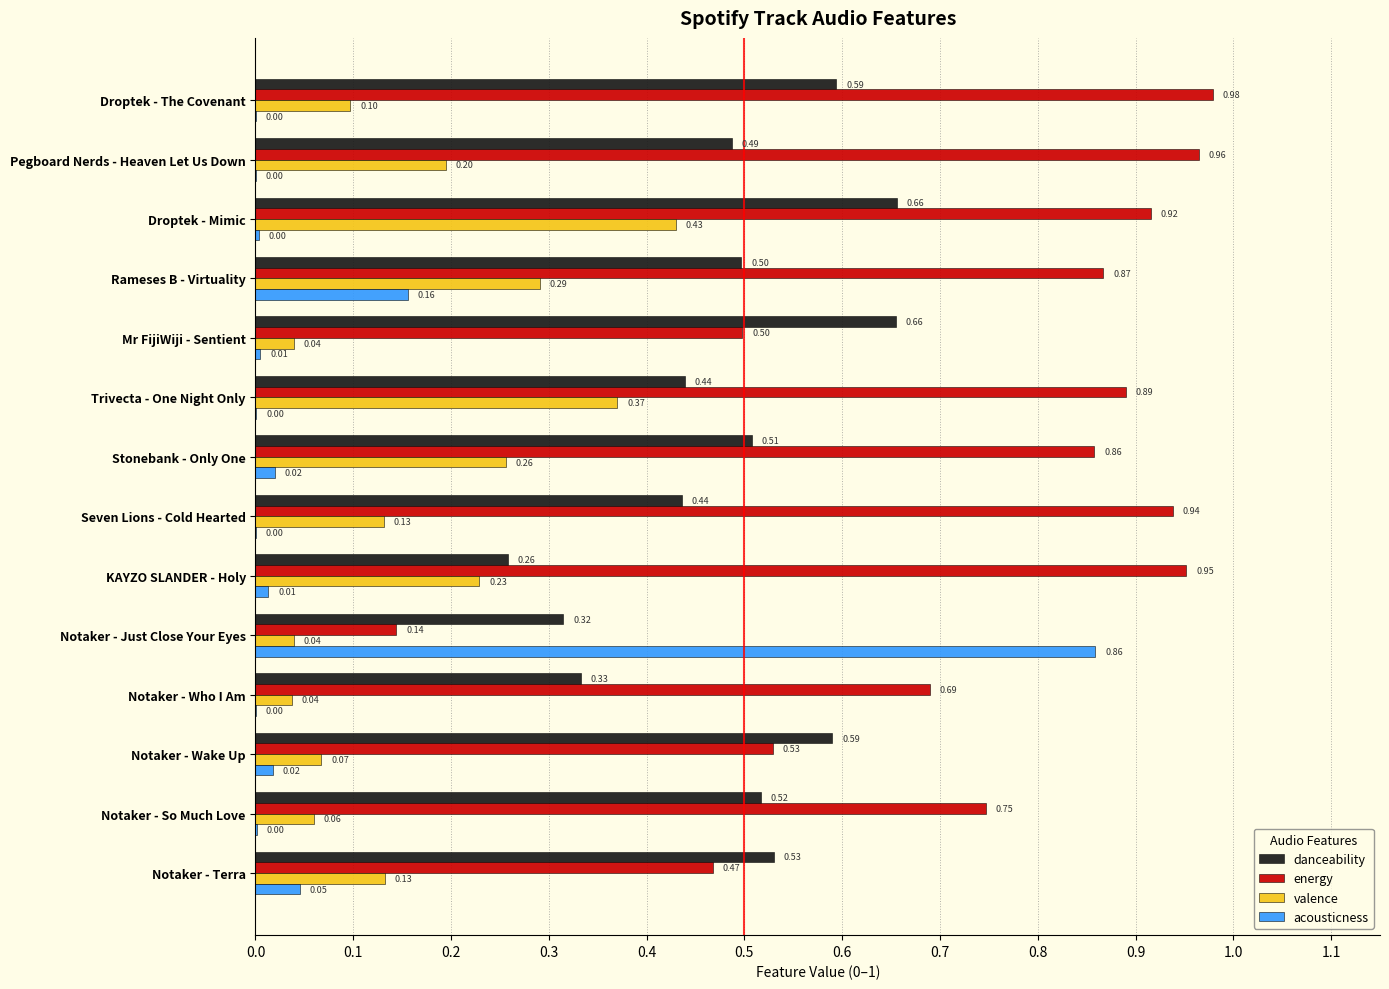

Between Pegboard Nerds - Heaven Let Us Down and Notaker - So Much Love, which series saw the biggest shift?

energy